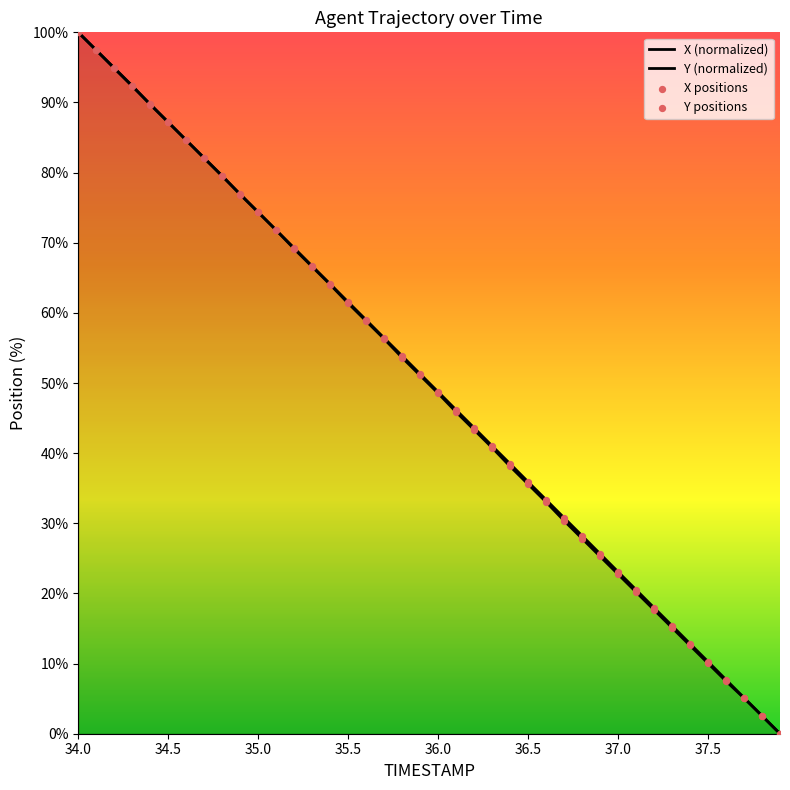

Is the value of Y at 36.8 greater than the value of X at 34.1?

No